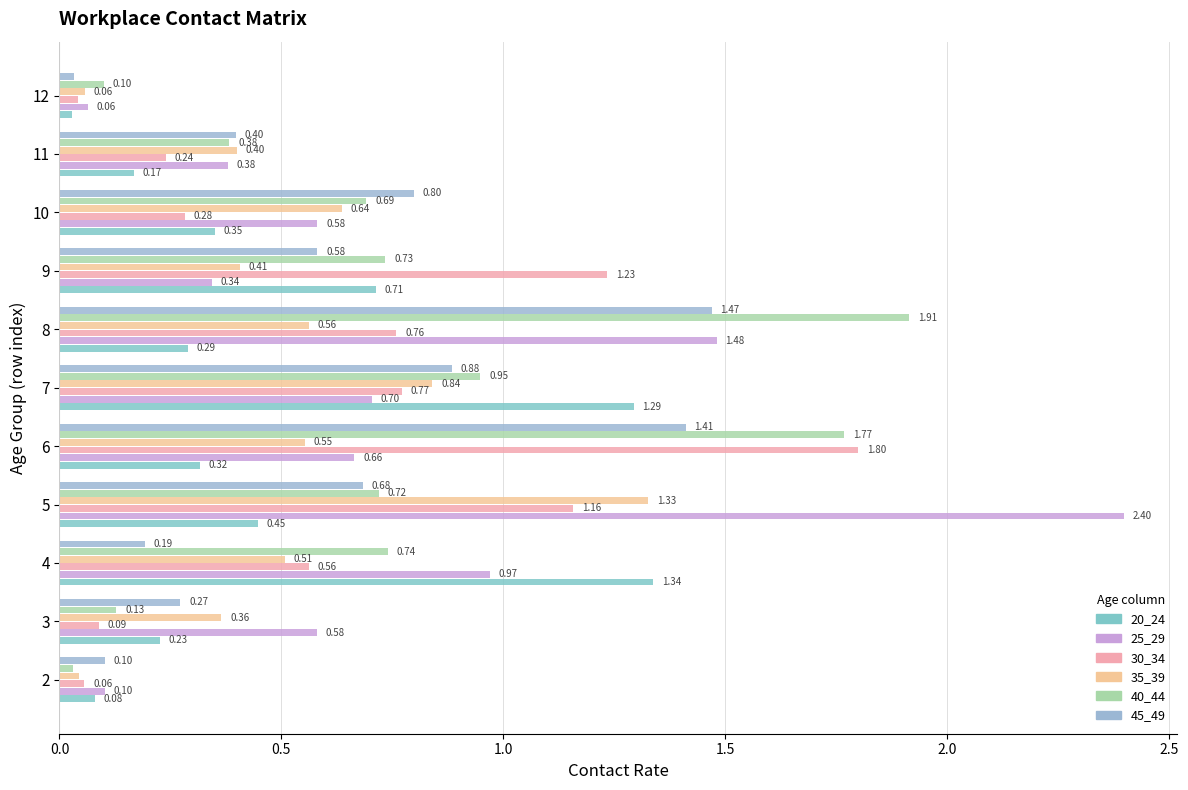

Count the number of categories in the chart.

11